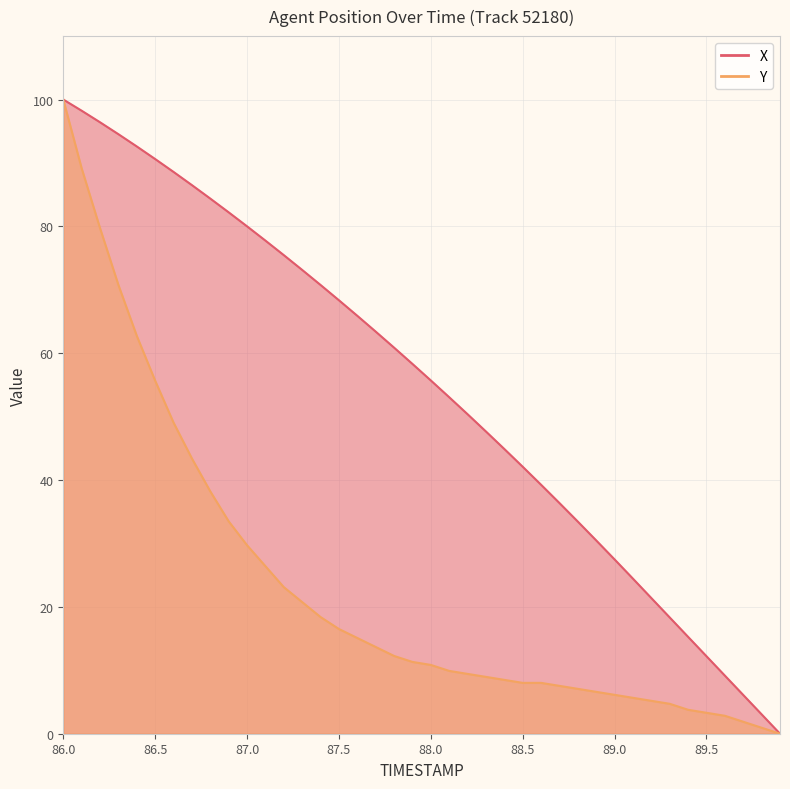

Reading right to left, list all the values displayed in this chart.

X: 0.0	3.1	6.1	9.2	12.2	15.3	18.3	21.4	24.4	27.5	30.5	33.4	36.4	39.3	42.1	44.9	47.7	50.4	53.1	55.7	58.3	60.9	63.4	65.9	68.3	70.8	73.1	75.5	77.8	80.0	82.2	84.4	86.5	88.6	90.6	92.6	94.5	96.4	98.2	100.0
Y: 0.0	0.9	1.9	2.8	3.3	3.8	4.7	5.2	5.7	6.1	6.6	7.1	7.5	8.0	8.0	8.5	9.0	9.4	9.9	10.8	11.3	12.3	13.7	15.1	16.5	18.4	20.8	23.1	26.4	29.7	33.5	38.2	43.4	49.1	55.7	62.7	70.8	79.7	89.2	100.0